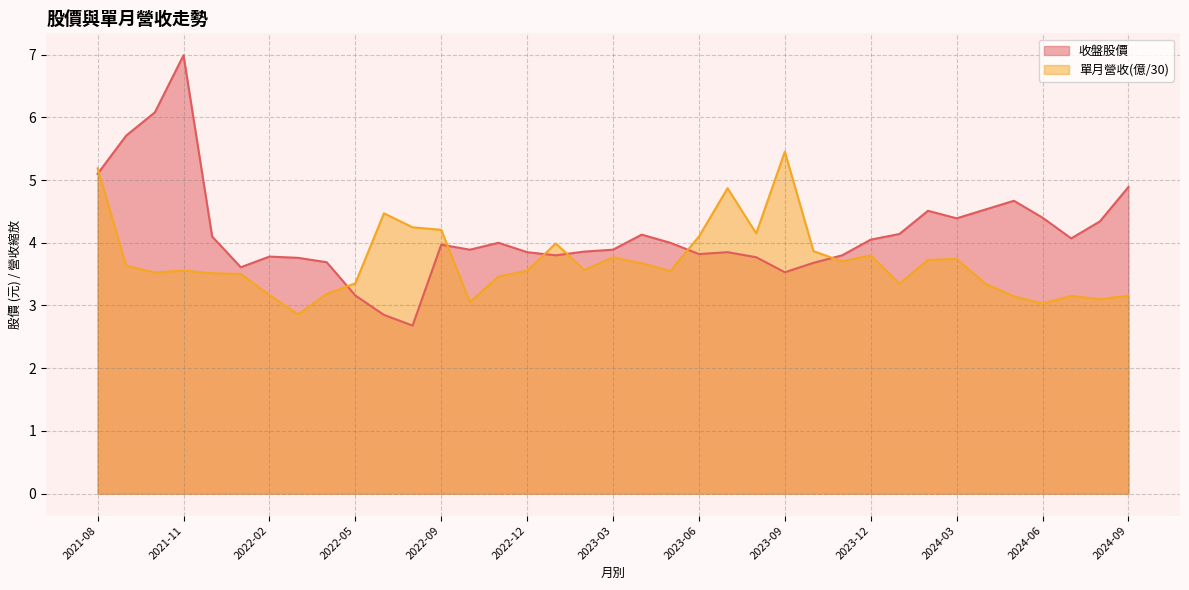

Read the 單月營收 value at 2022-11.

3.5